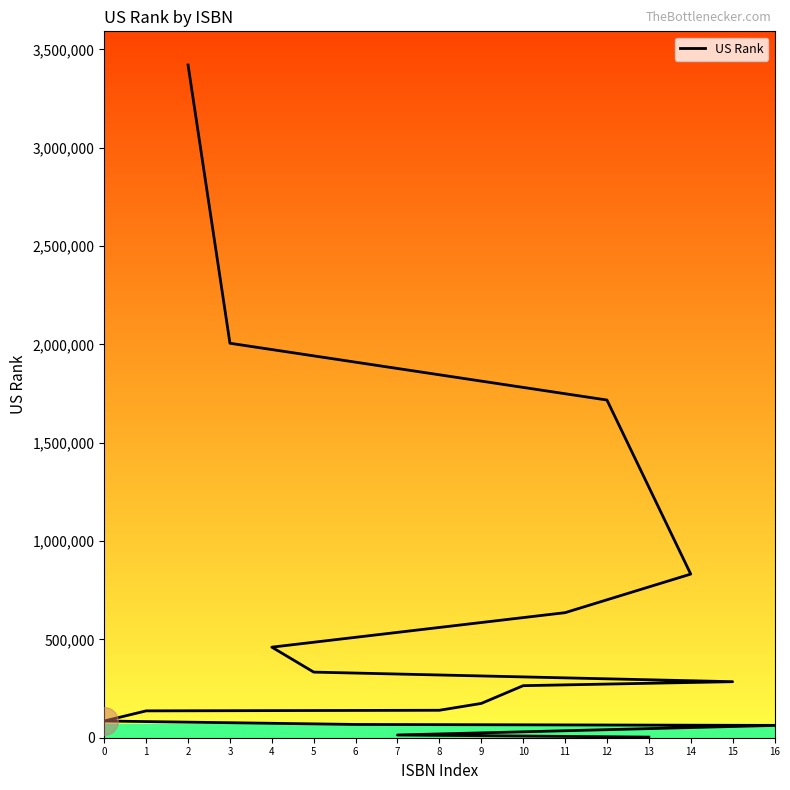

Which has a higher value, 13 or 3?

3